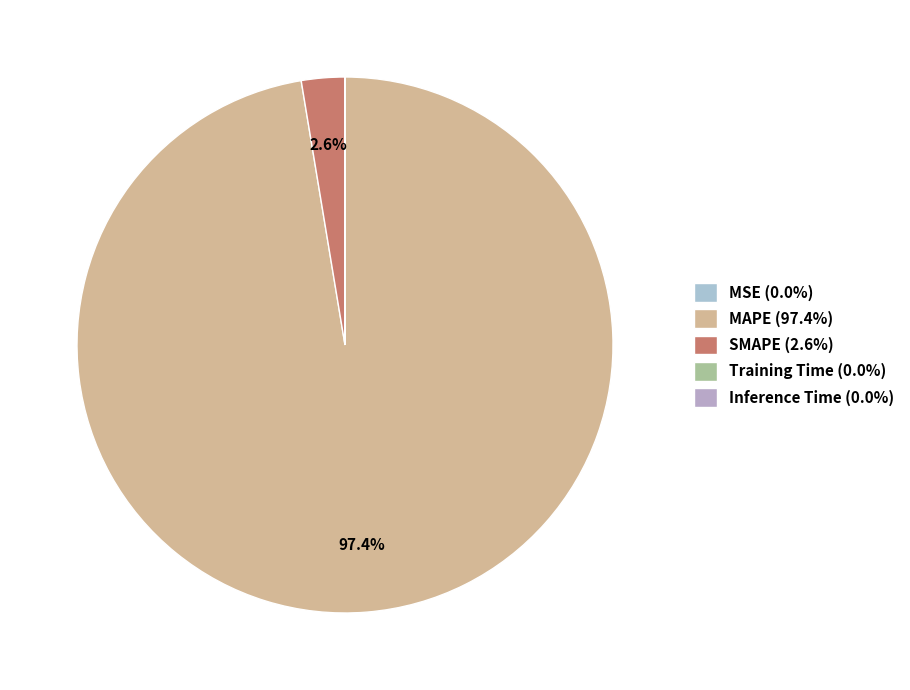

What portion of the pie excludes Inference Time?

100.0%